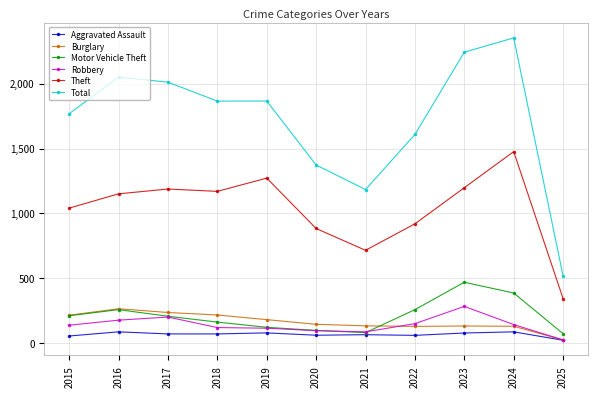

True or false: Theft and Robbery cross at least once.

False